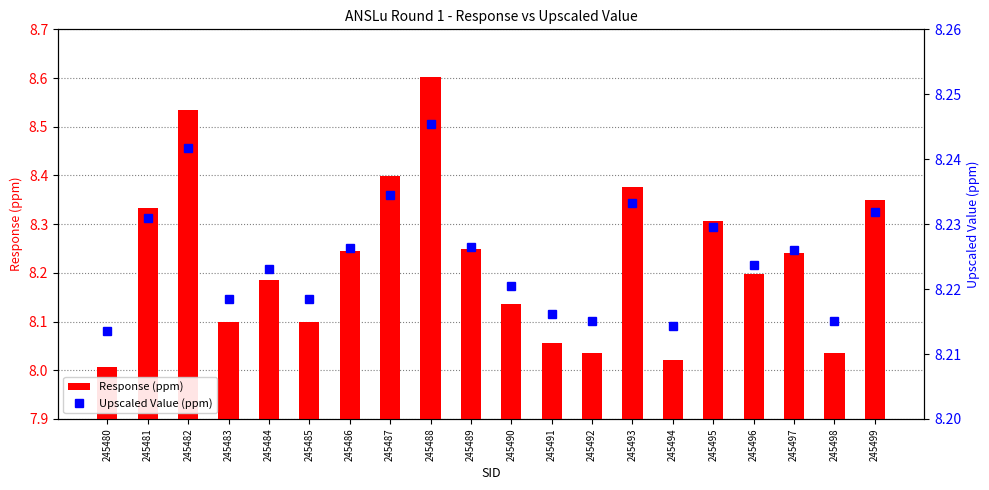

Reading right to left, extract all data points from this chart.

Response (ppm): 8.4	8.0	8.2	8.2	8.3	8.0	8.4	8.0	8.1	8.1	8.2	8.6	8.4	8.2	8.1	8.2	8.1	8.5	8.3	8.0
Upscaled Value (ppm): 8.2	8.2	8.2	8.2	8.2	8.2	8.2	8.2	8.2	8.2	8.2	8.2	8.2	8.2	8.2	8.2	8.2	8.2	8.2	8.2